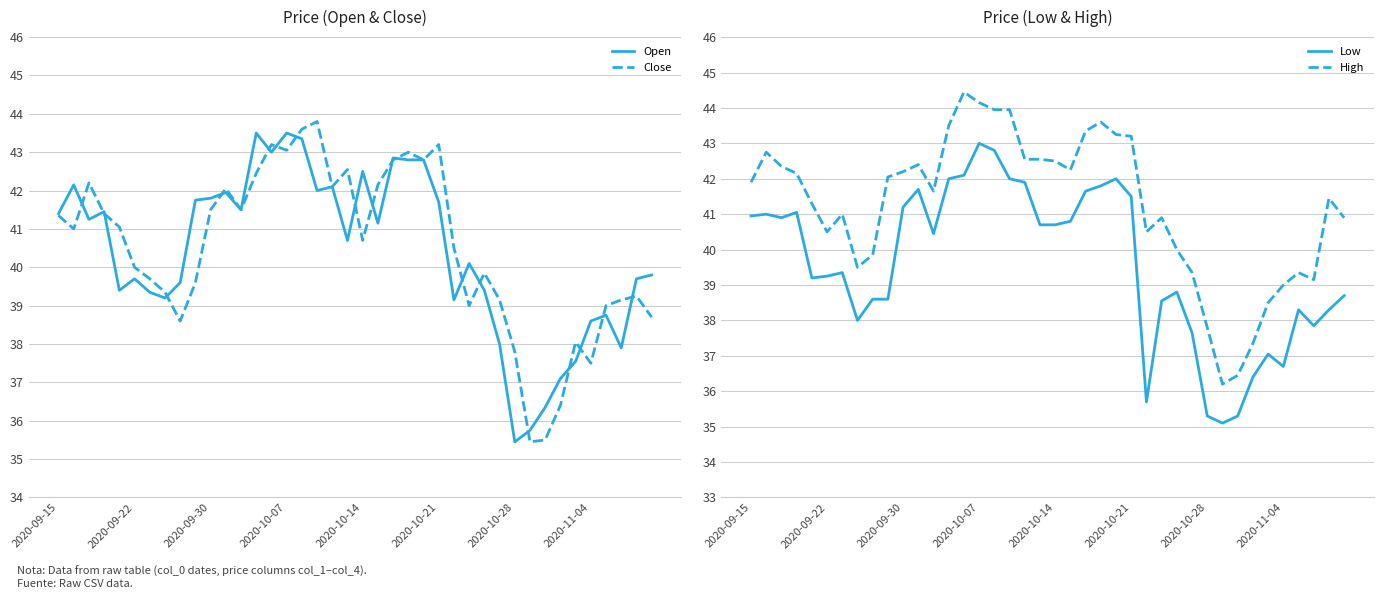

The value of Open at 2020-10-21 is 41.7. True or false?

True